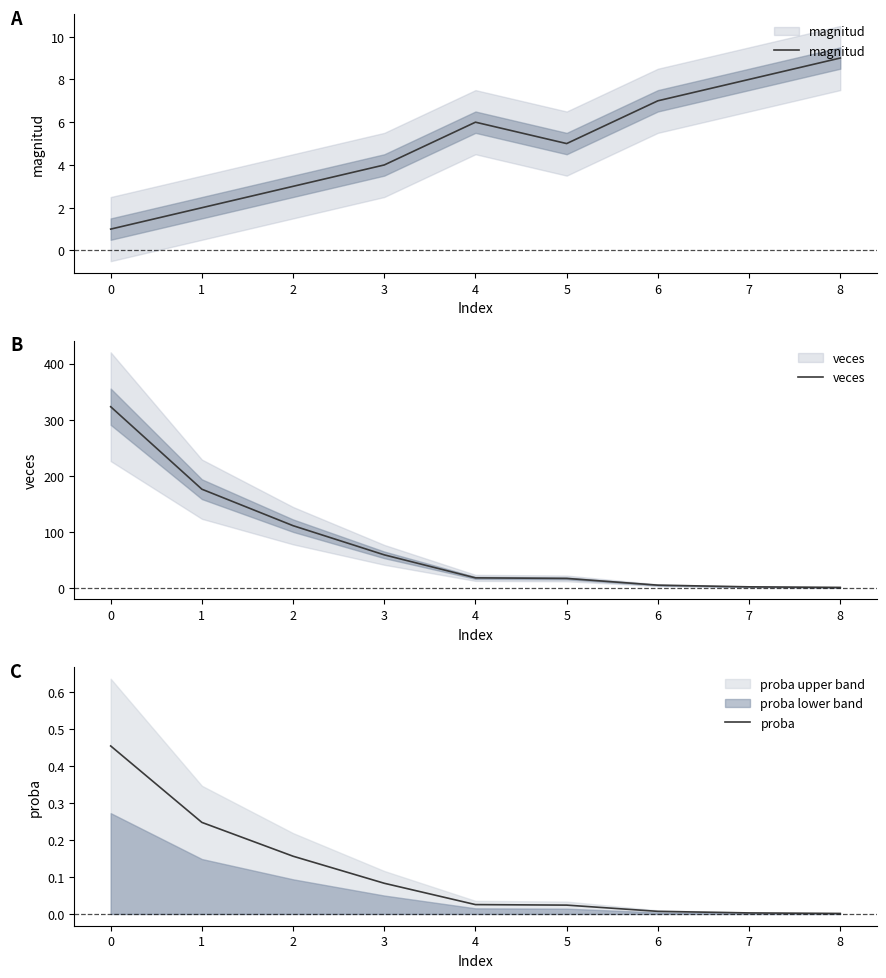

What are all the series names shown in the legend?

magnitud, veces, proba